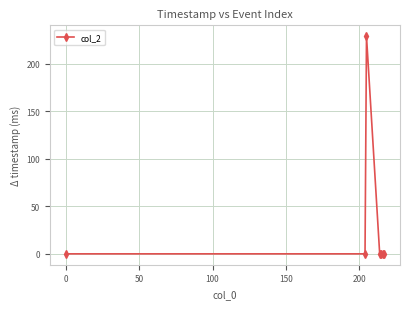

What is the greatest value displayed?

229